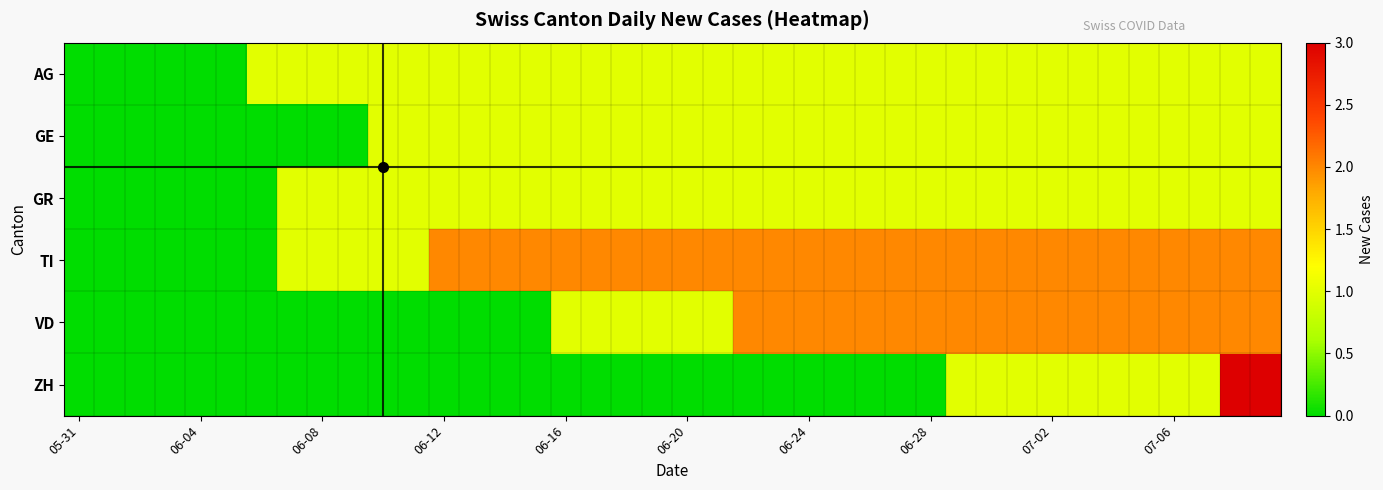

At which category is the sum across all series the highest?

38